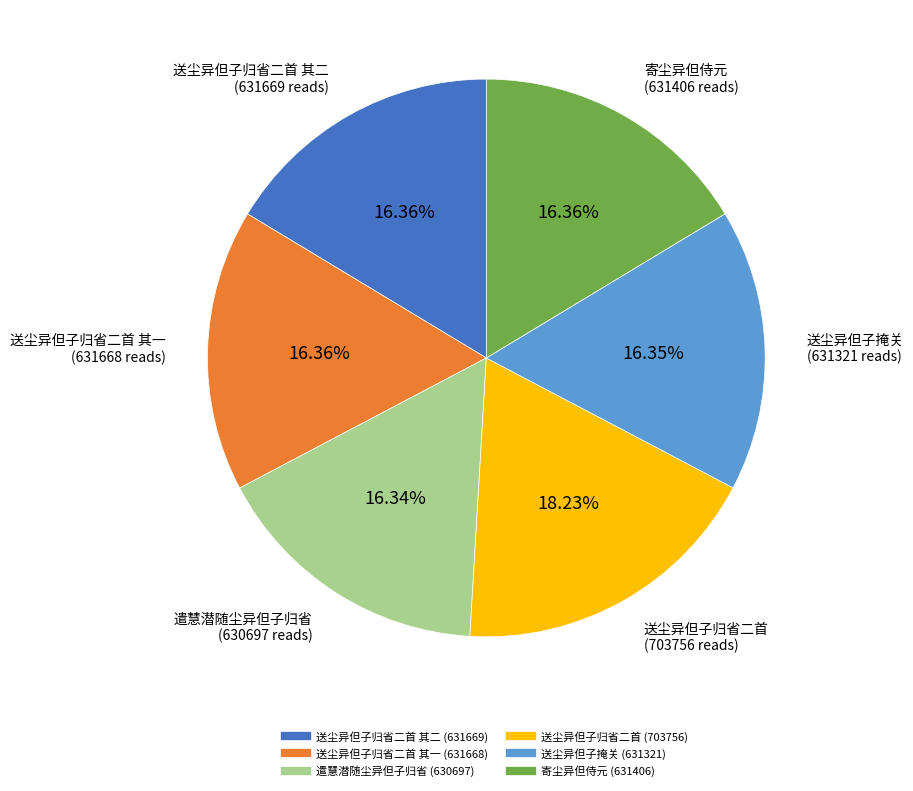

How many slices are in this pie chart?

6